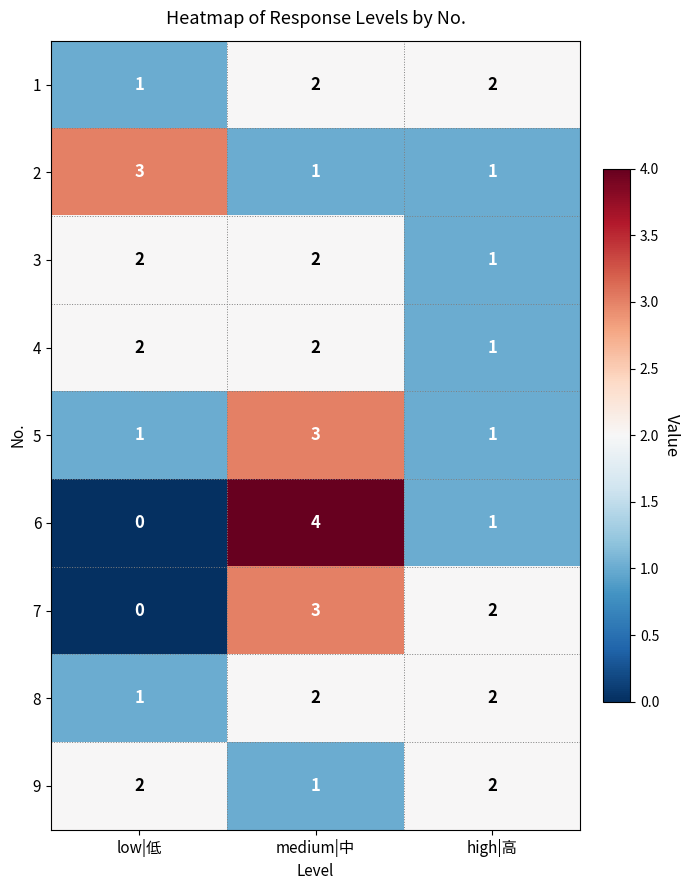

Which category has the lowest value across all series?

low|低